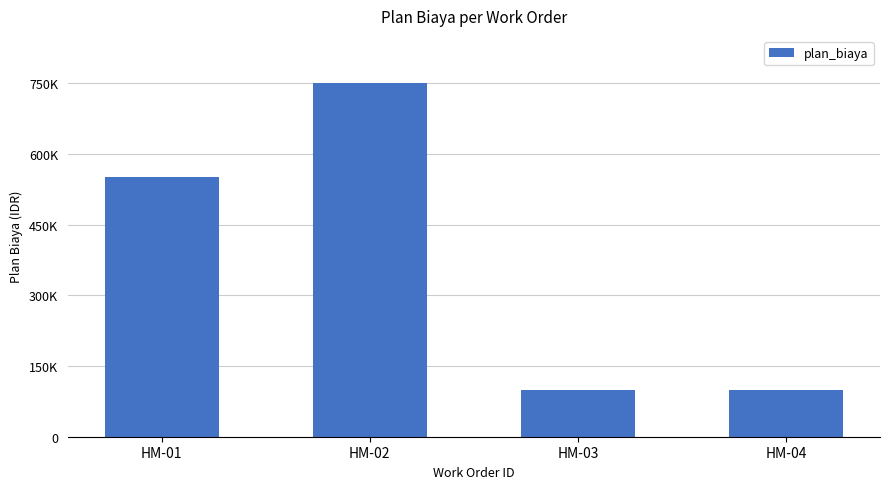

What is the difference between the second highest and minimum values?

450000